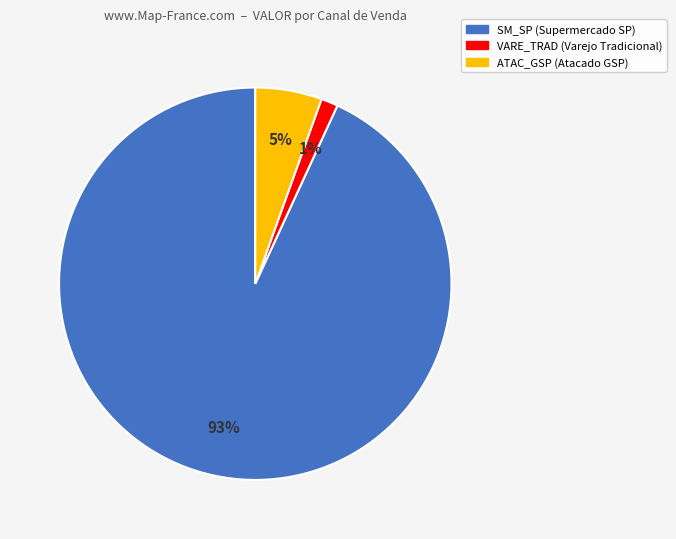

To the nearest percent, what is the average slice percentage?

33%